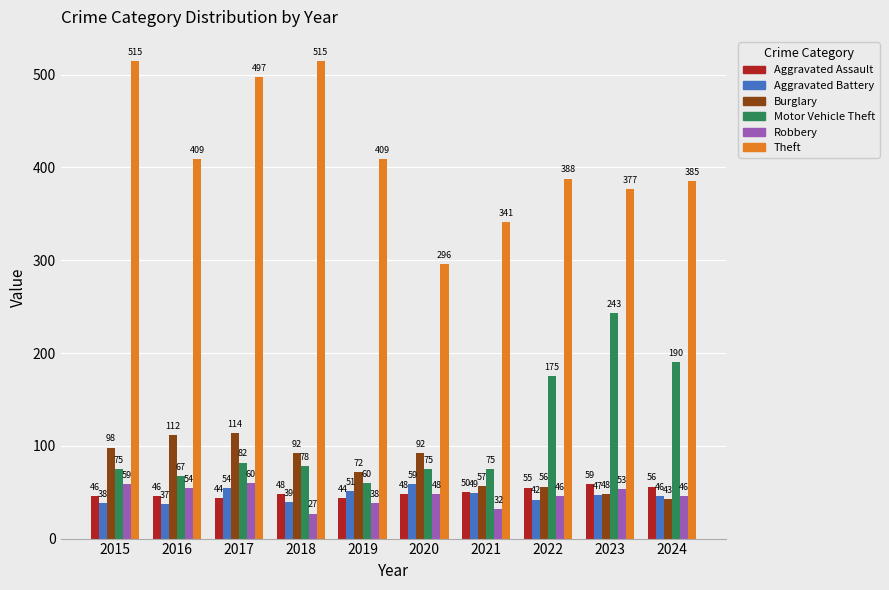

At 2019, list the series in order from largest to smallest.

Theft, Burglary, Motor Vehicle Theft, Aggravated Battery, Aggravated Assault, Robbery